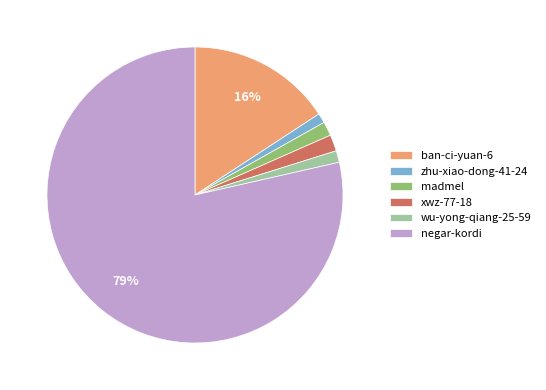

Do wu-yong-qiang-25-59 and negar-kordi together represent more than half of the pie?

Yes